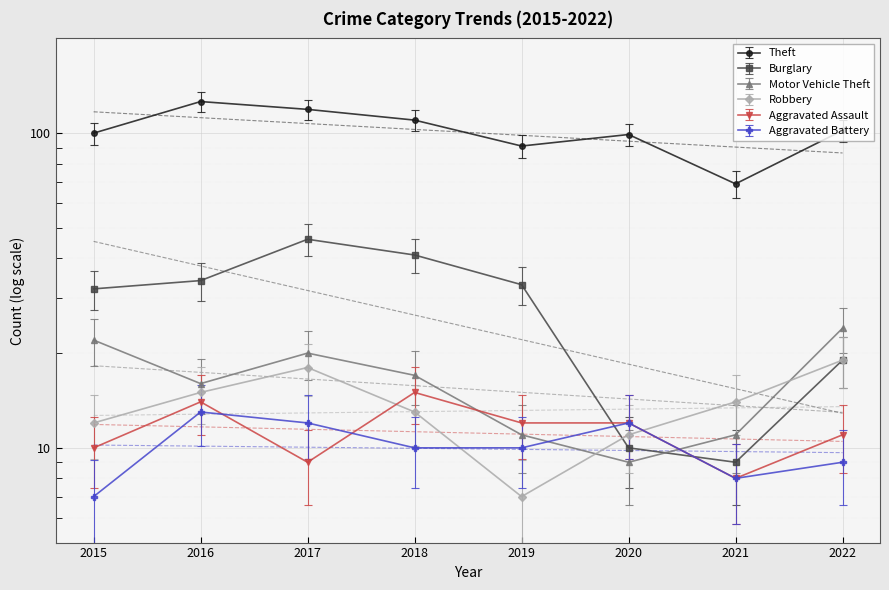

Reading left to right, list all the values displayed in this chart.

Theft: 100	126	119	110	91	99	69	102
Burglary: 32	34	46	41	33	10	9	19
Motor Vehicle Theft: 22	16	20	17	11	9	11	24
Robbery: 12	15	18	13	7	11	14	19
Aggravated Assault: 10	14	9	15	12	12	8	11
Aggravated Battery: 7	13	12	10	10	12	8	9